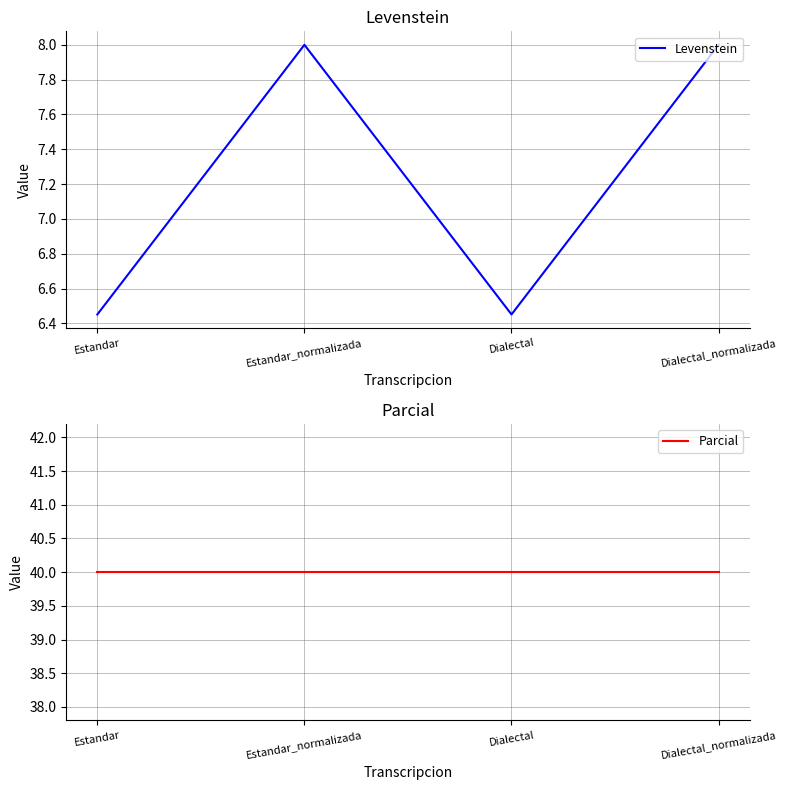

True or false: Parcial has a value of 23.1 at Estandar_normalizada.

False